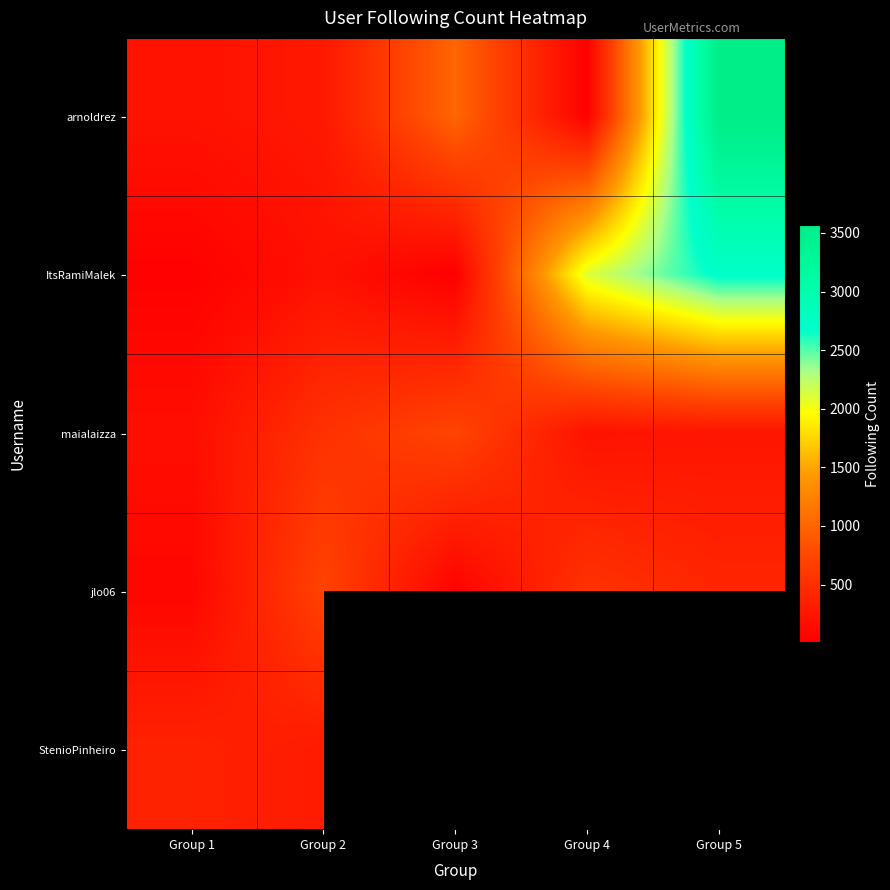

At how many categories does at least one series exceed 2245?

1